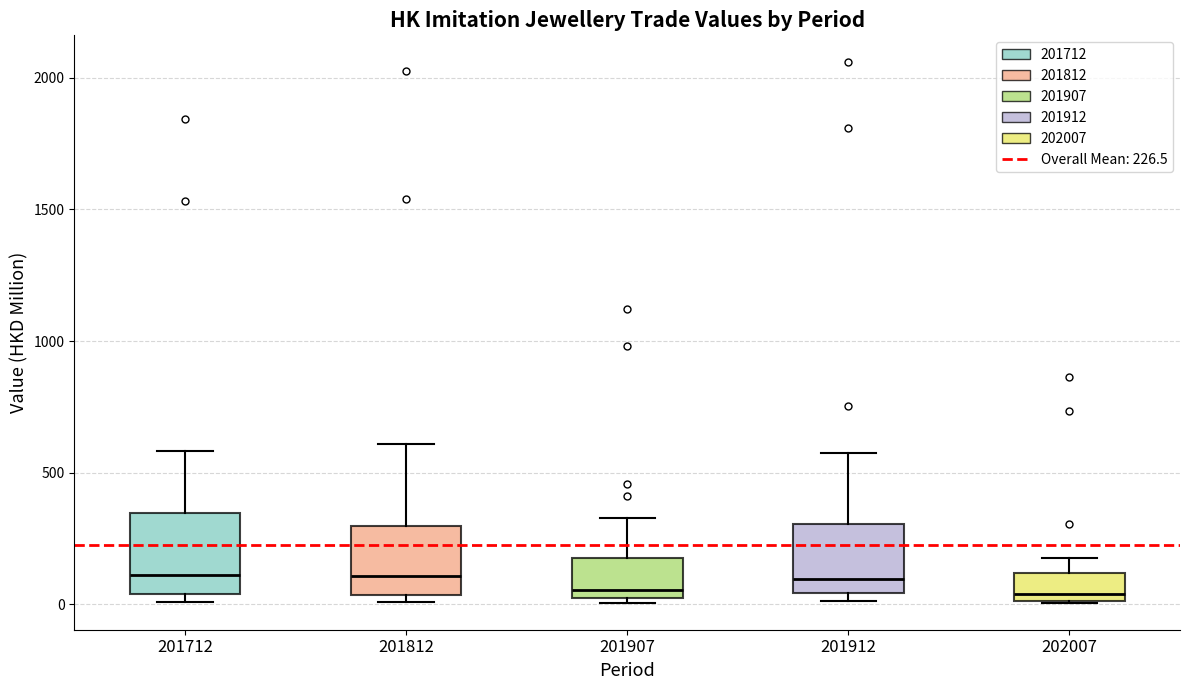

Where is the upper edge of the box at x = 201912 on the y-axis? The values are not printed on the chart, so give them approximately, as read against the axis.

300